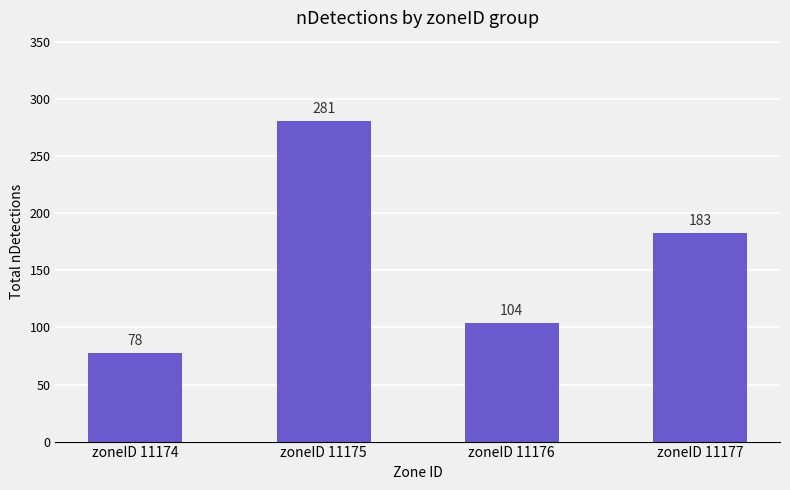

What is the minimum value shown in the chart?

78